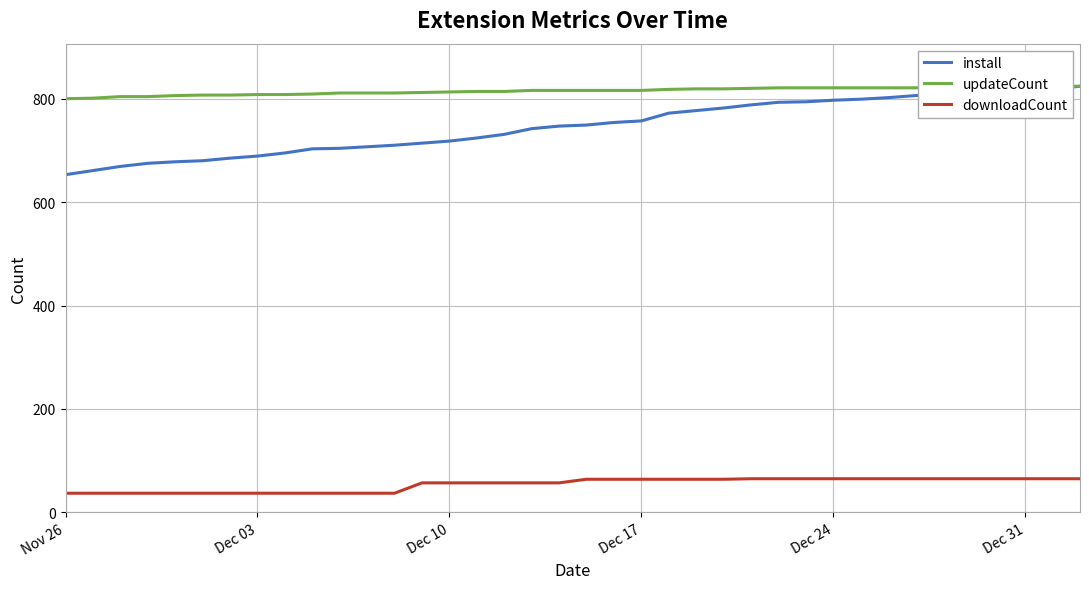

What is the value of the install point at the 8th from the left?

689